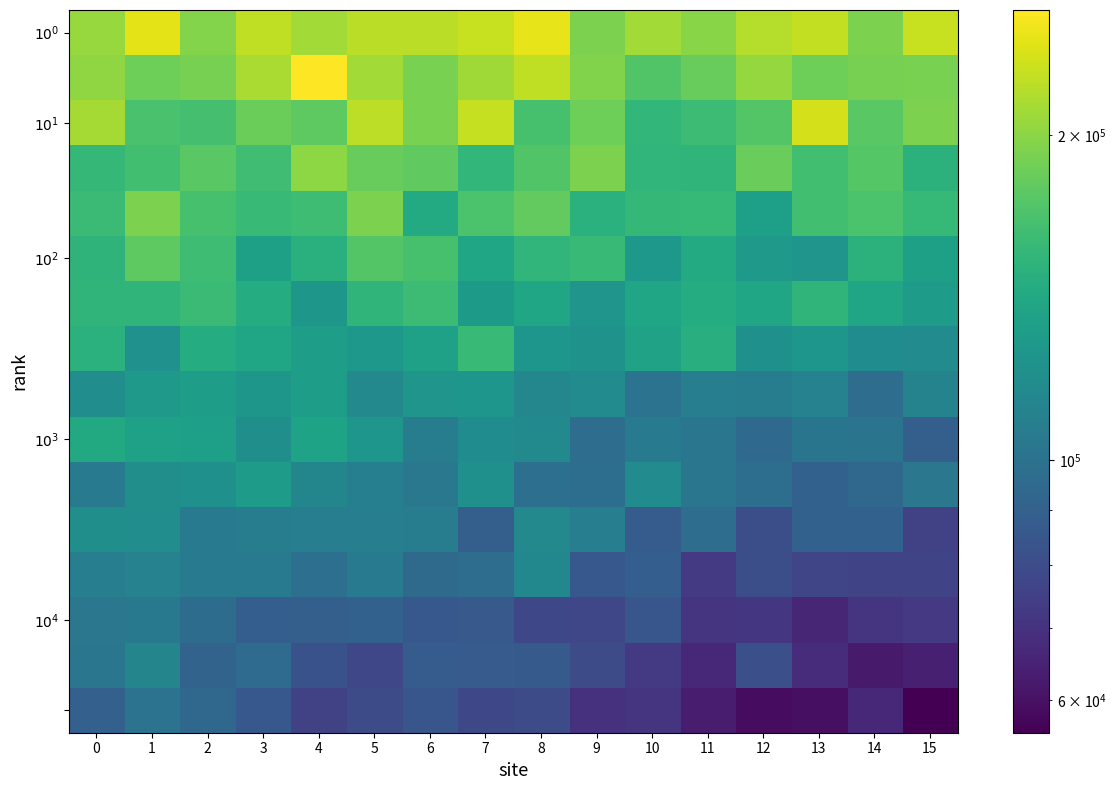

Which series has the largest range (max minus min)?

row_1